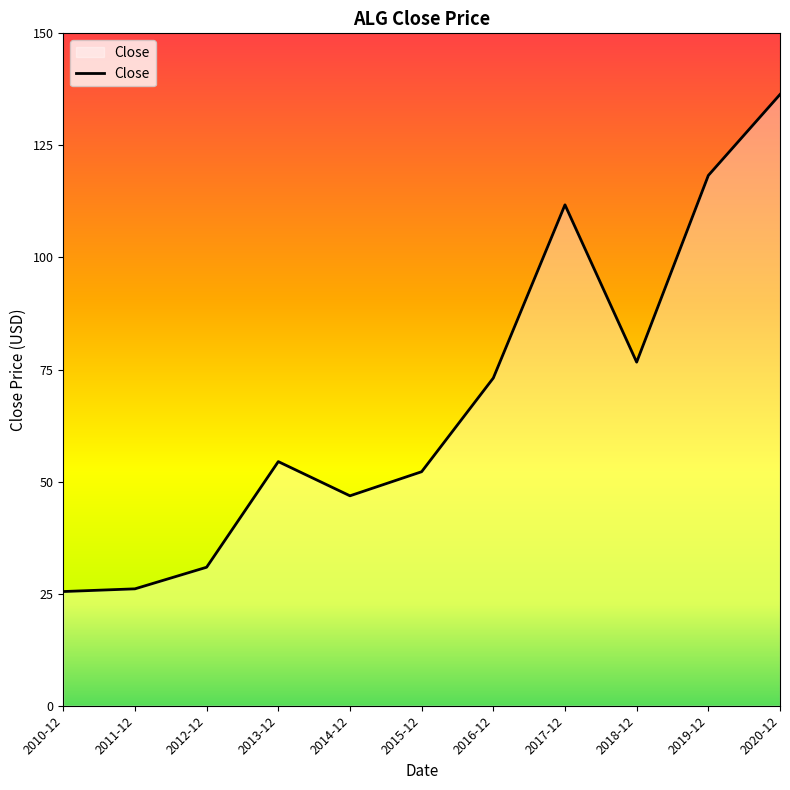

What is the minimum value shown in the chart?

25.5